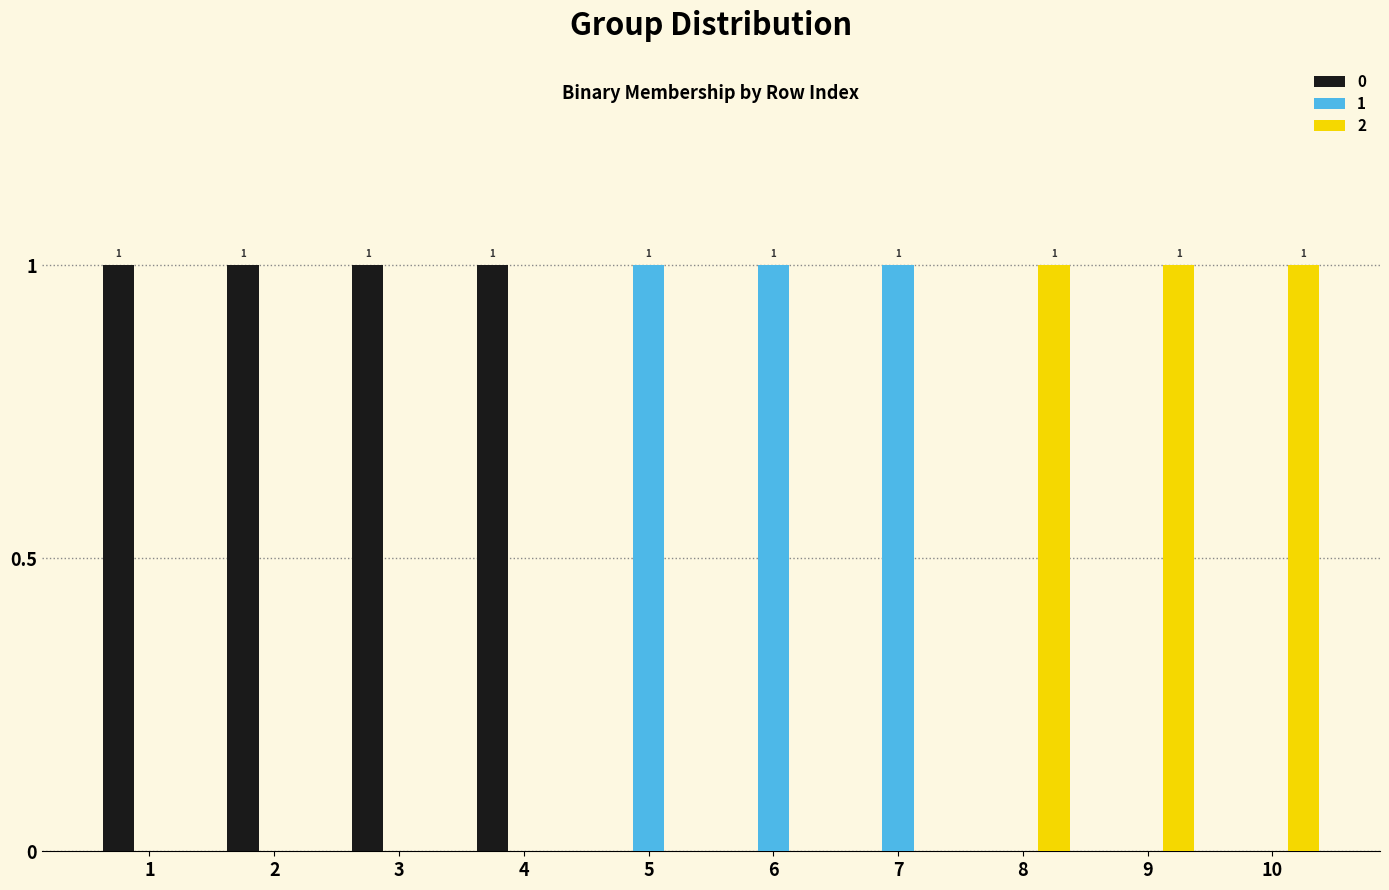

The value of 0 at 4 is 2. True or false?

False